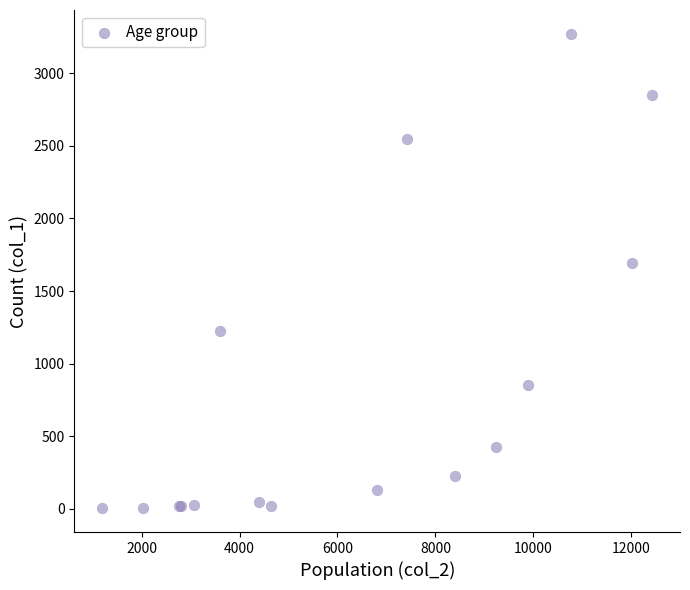

What Y value in the scatter plot is closest to 1638?

1690